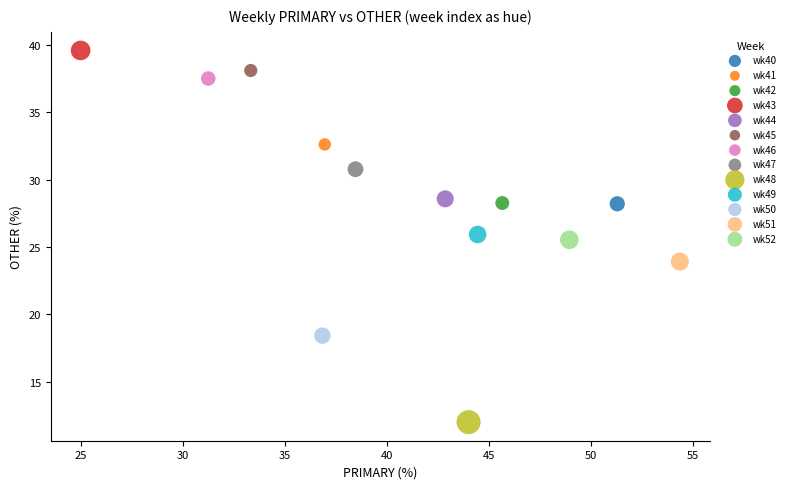

What are all the series names shown in the legend?

wk40, wk41, wk42, wk43, wk44, wk45, wk46, wk47, wk48, wk49, wk50, wk51, wk52